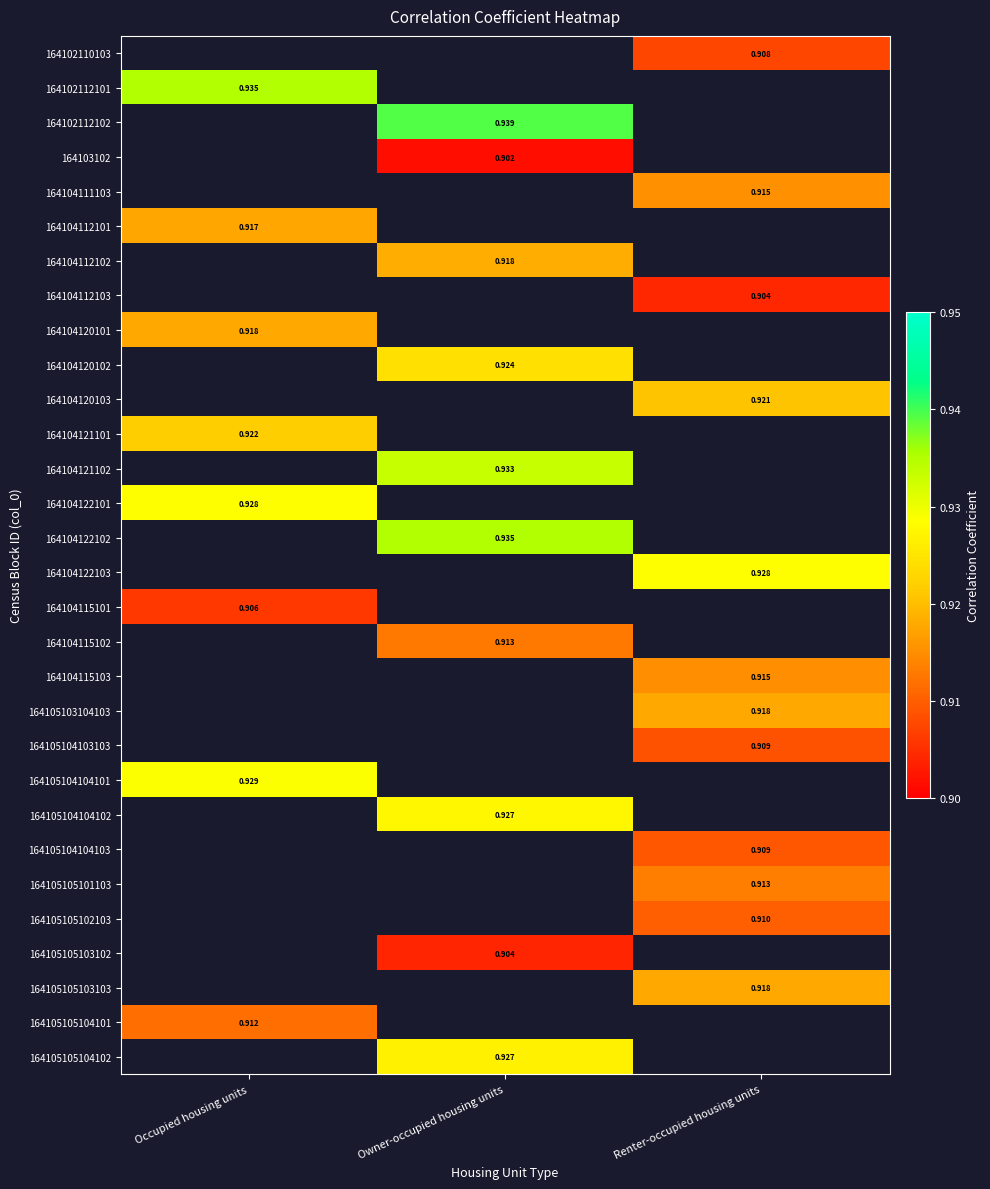

What is the maximum value shown in the chart?

0.9